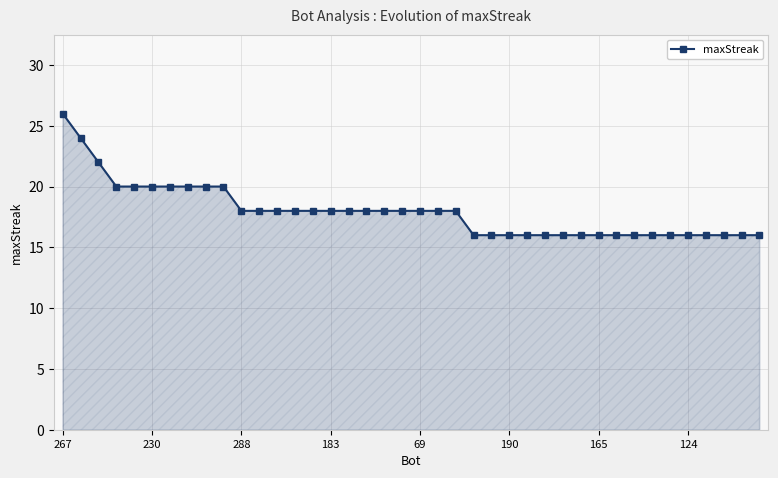

How many values are below 18?

17